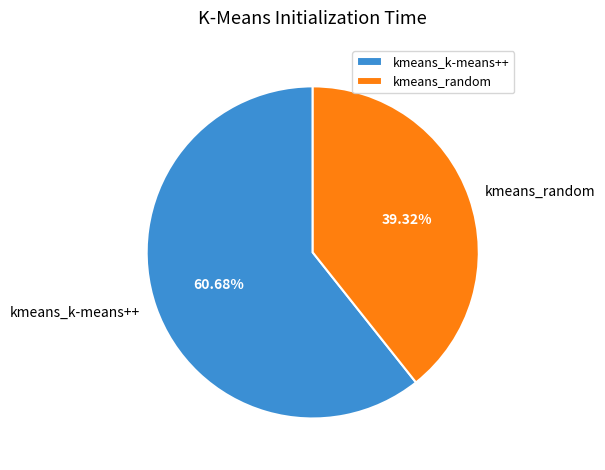

What percentage is NOT represented by kmeans_random?

60.7%